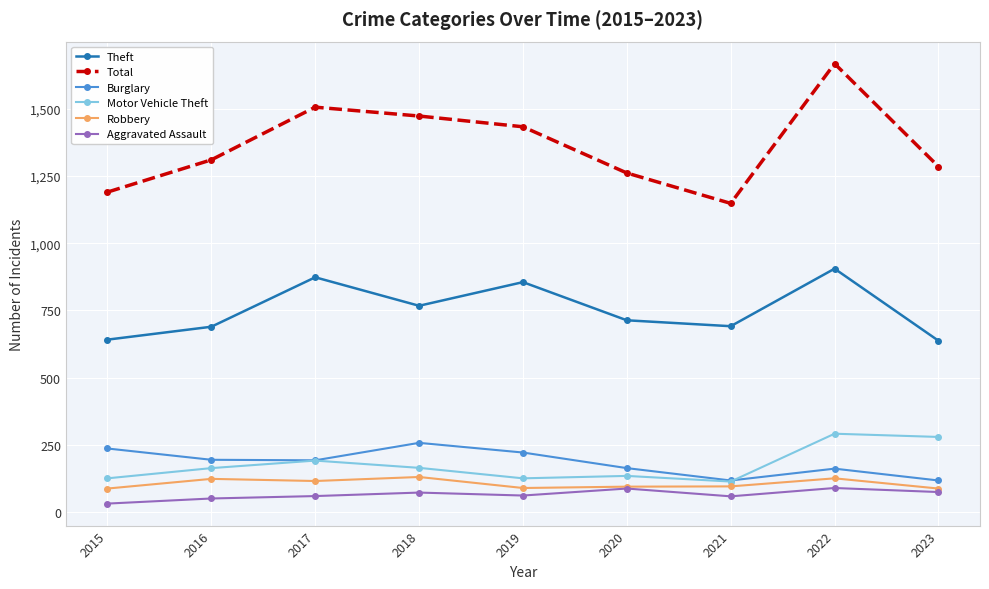

True or false: Motor Vehicle Theft and Theft intersect in this chart.

False